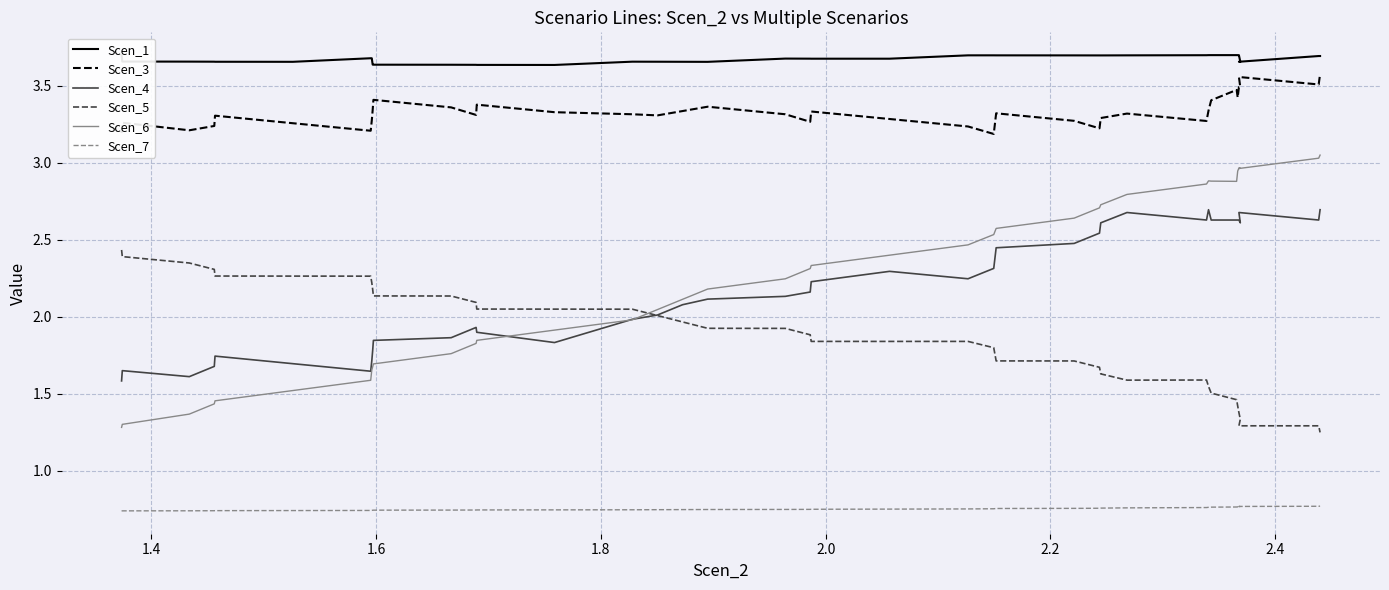

Does the chart display data point markers on the line(s)?

No